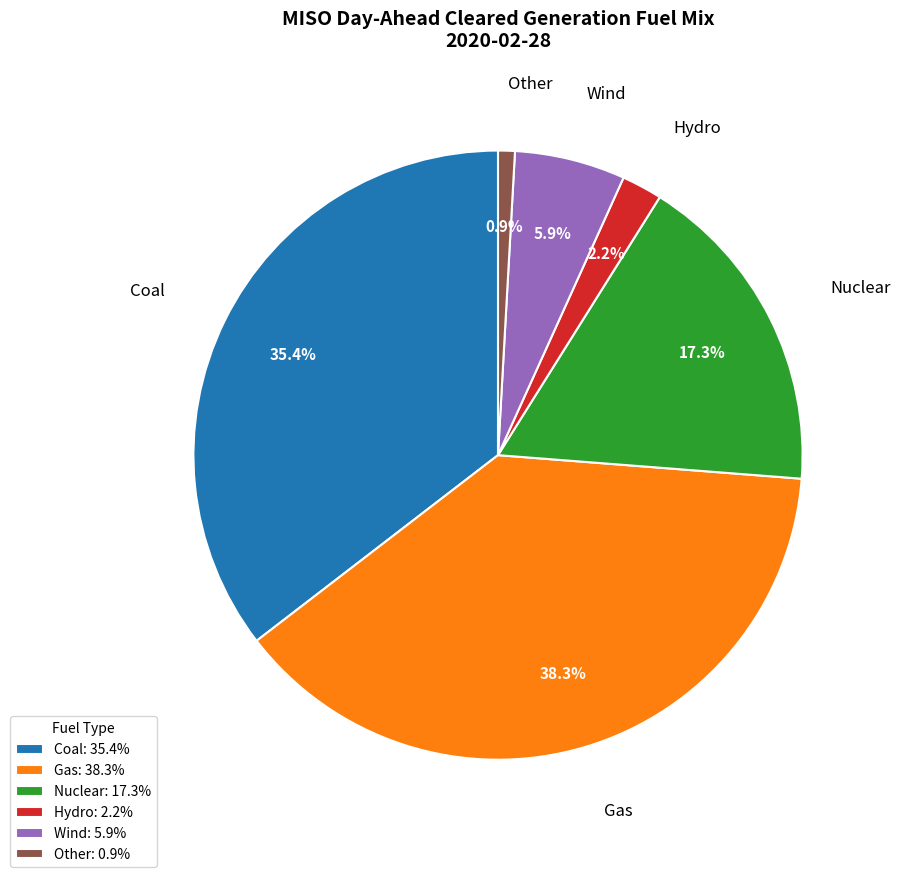

To the nearest percent, what portion does Coal represent?

35%